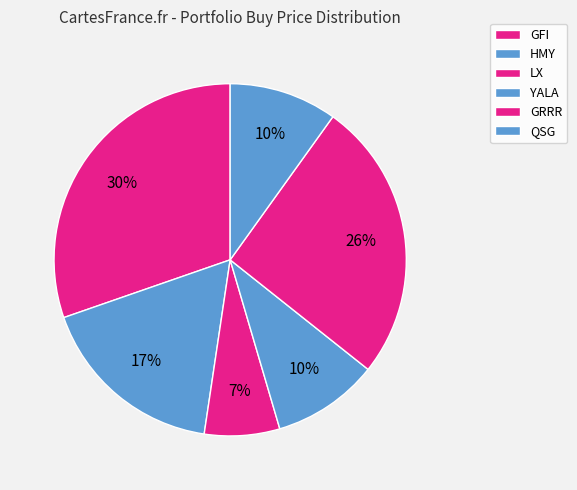

Does QSG represent more than half of the total?

No